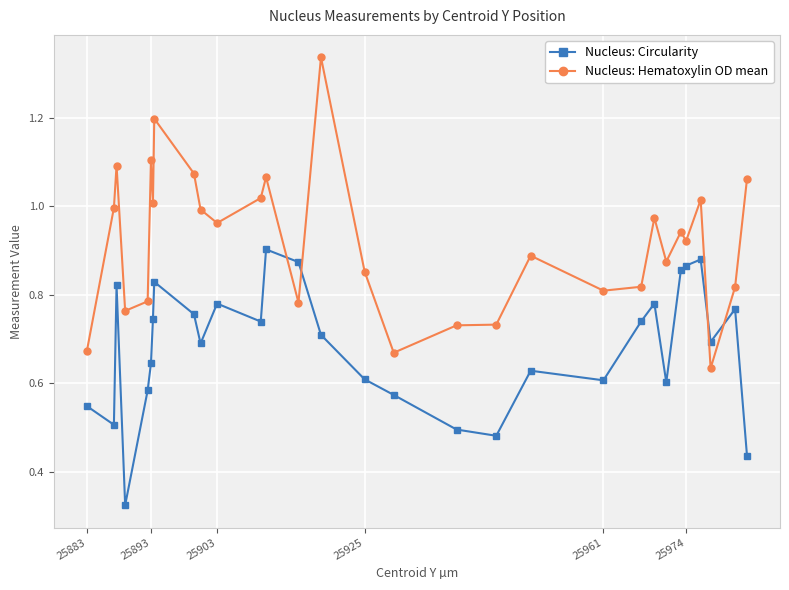

What are all the series names shown in the legend?

Nucleus: Circularity, Nucleus: Hematoxylin OD mean